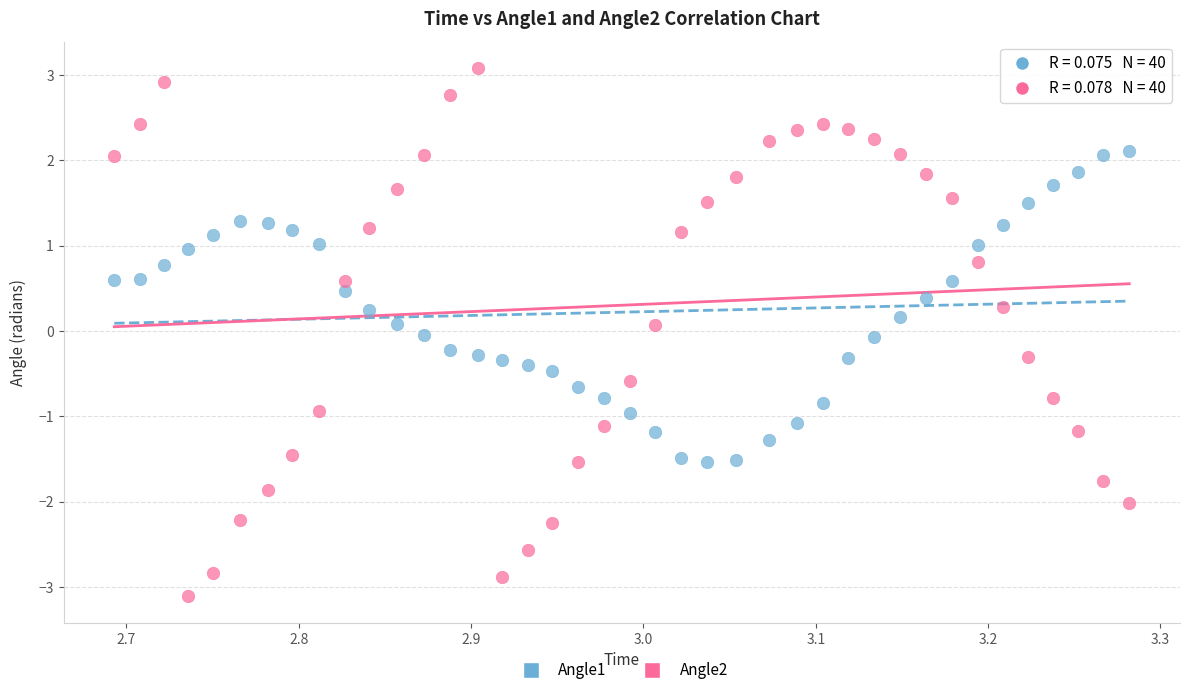

What are all the series names shown in the legend?

Angle1, Angle2